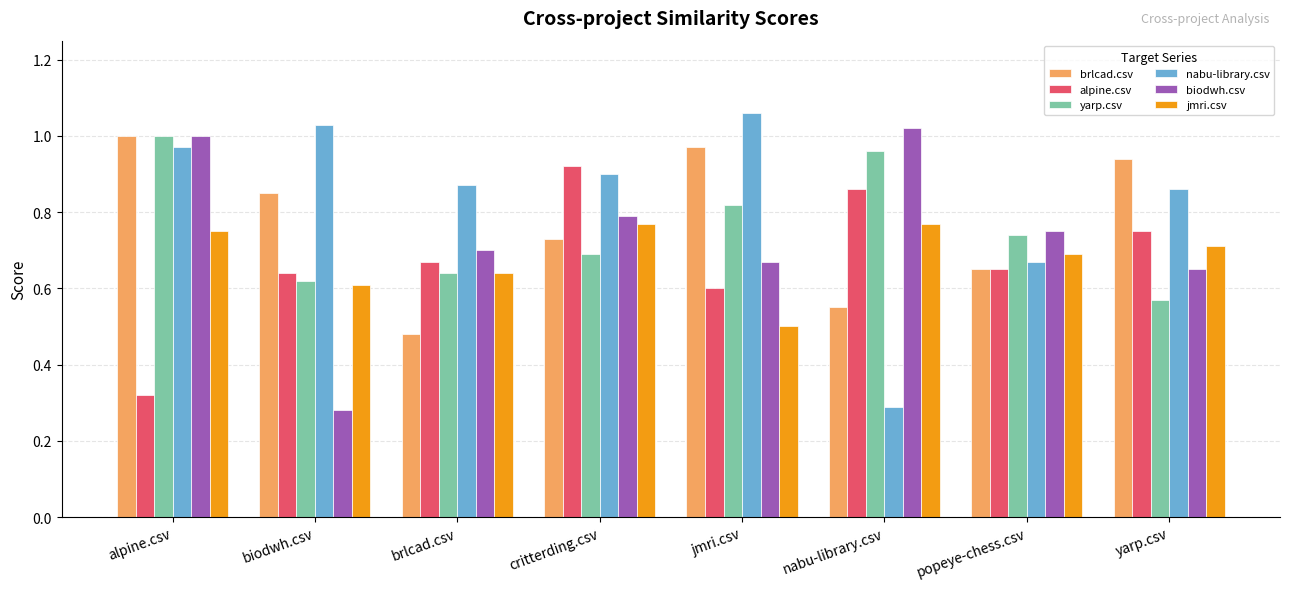

What is the label of the 6th bar from the left?

nabu-library.csv